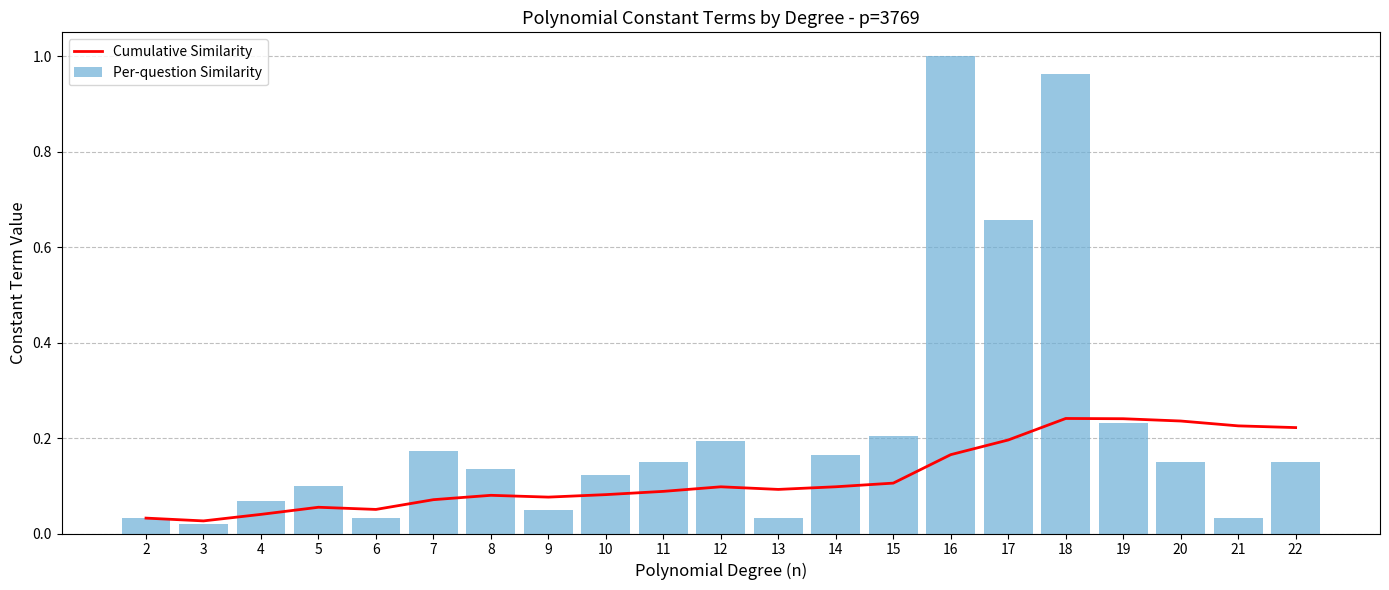

Between 5 and 4, which is larger?

5